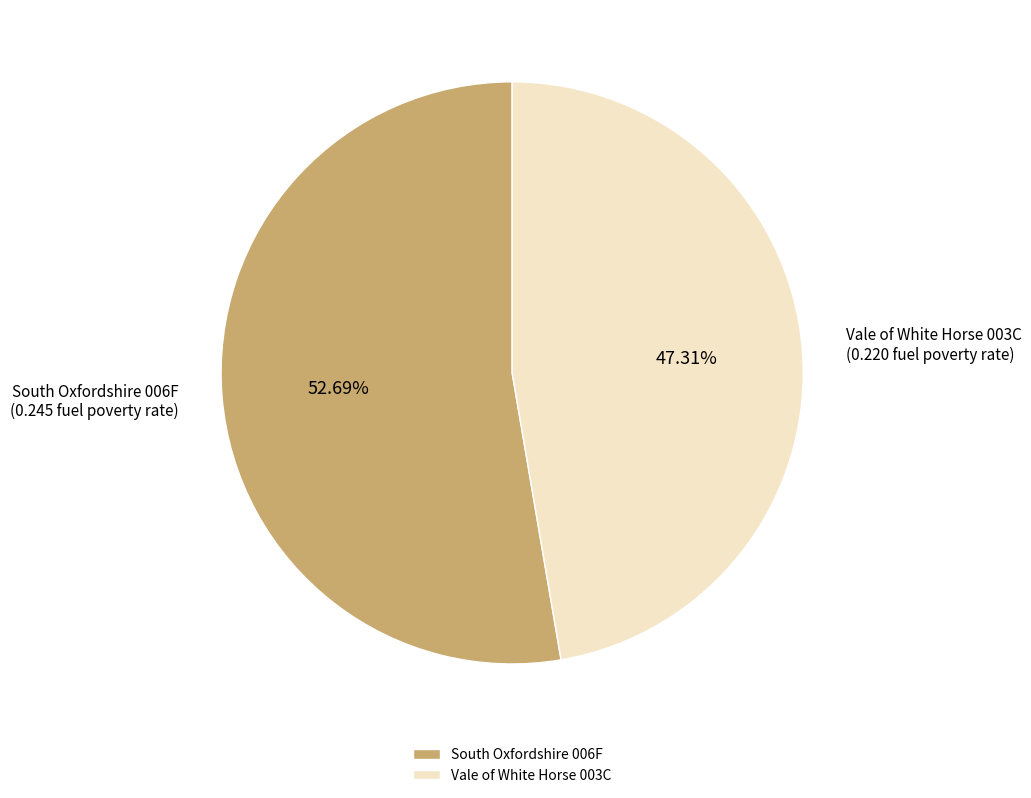

Is there a majority slice in this chart?

Yes